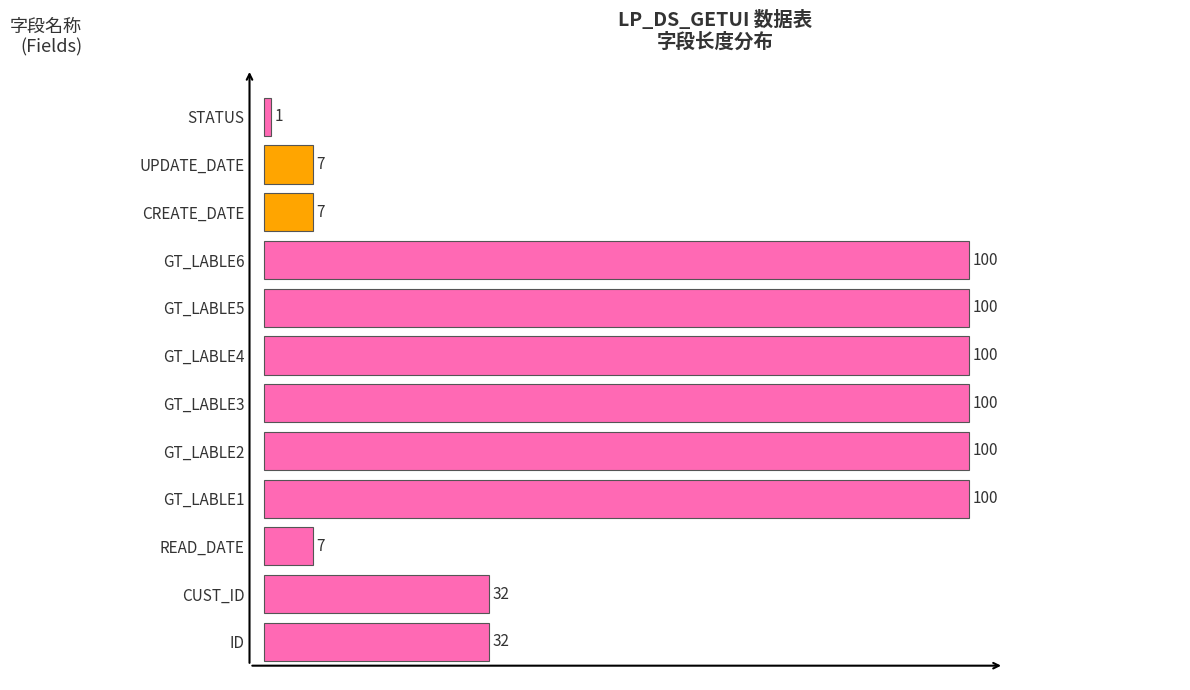

What is the greatest value displayed?

100